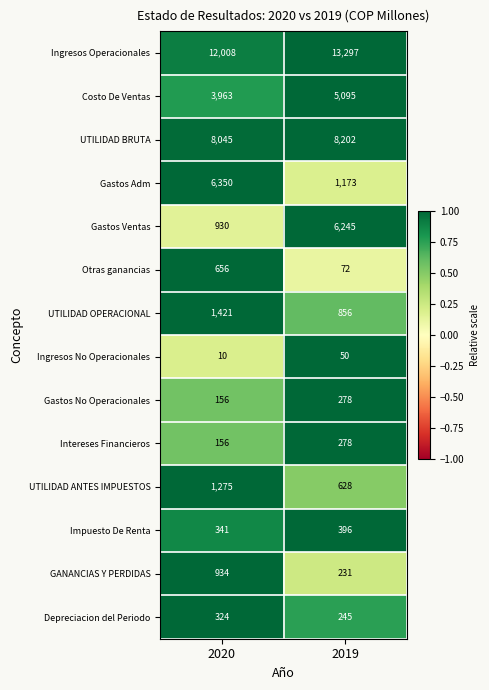

What is the smallest value displayed?

10